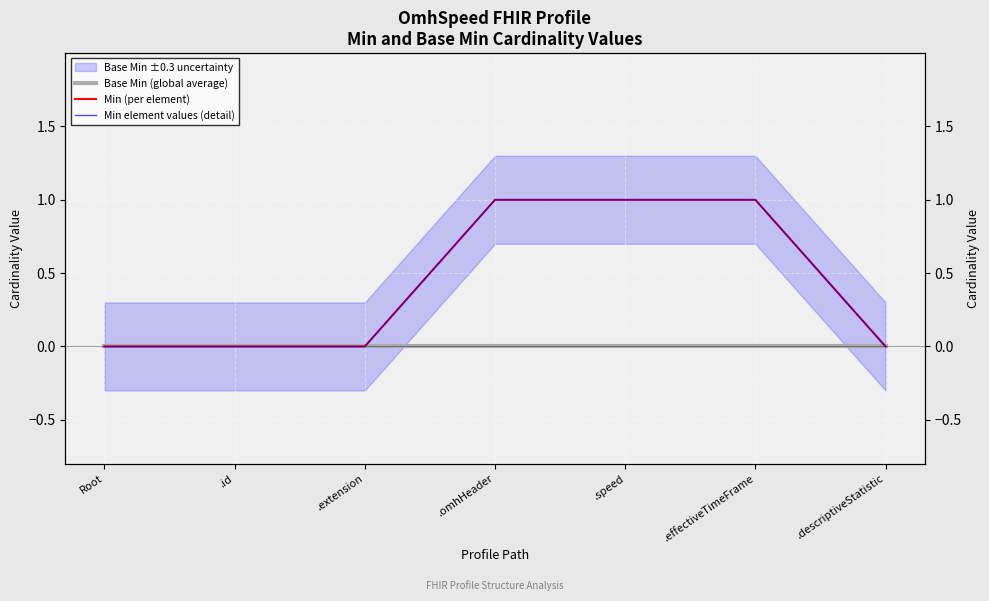

Count the Min element values (detail) values in the range 0 to 1.

7